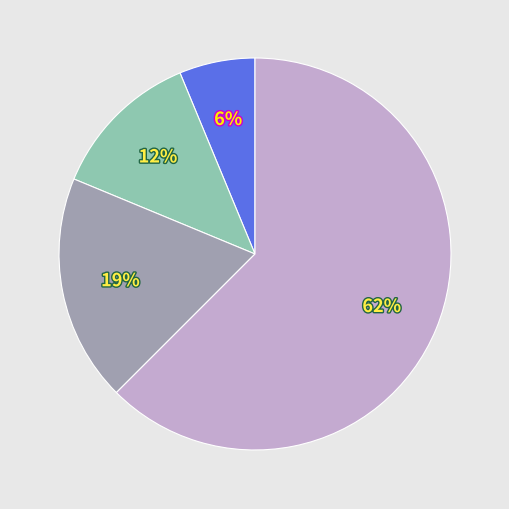

Is there any slice that represents more than half of the pie?

Yes